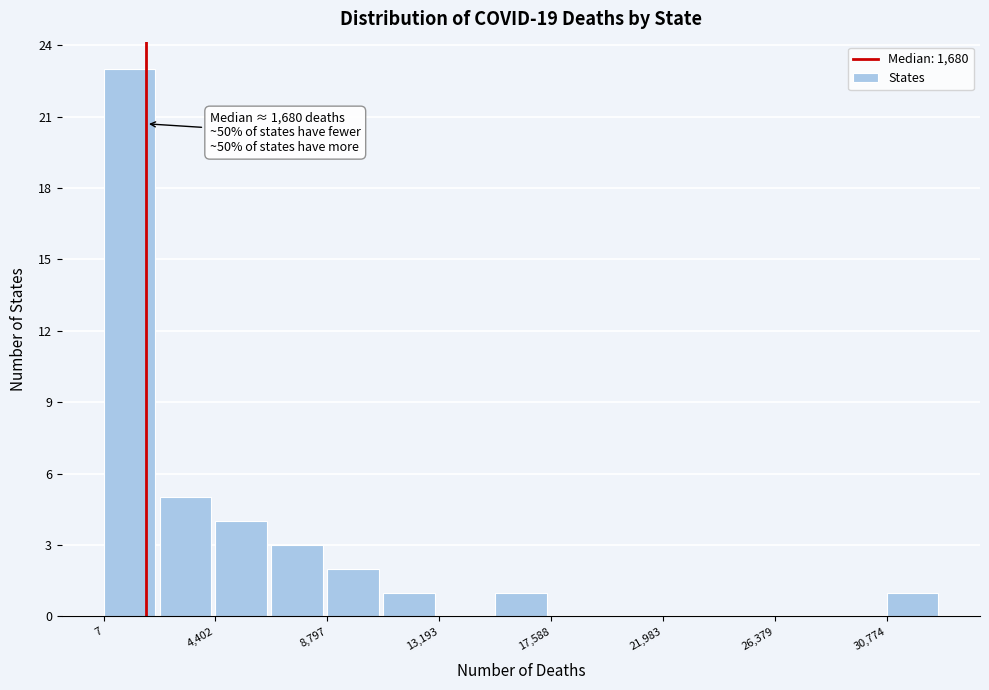

Which range on the x-axis has the tallest bar?

0 to 2000